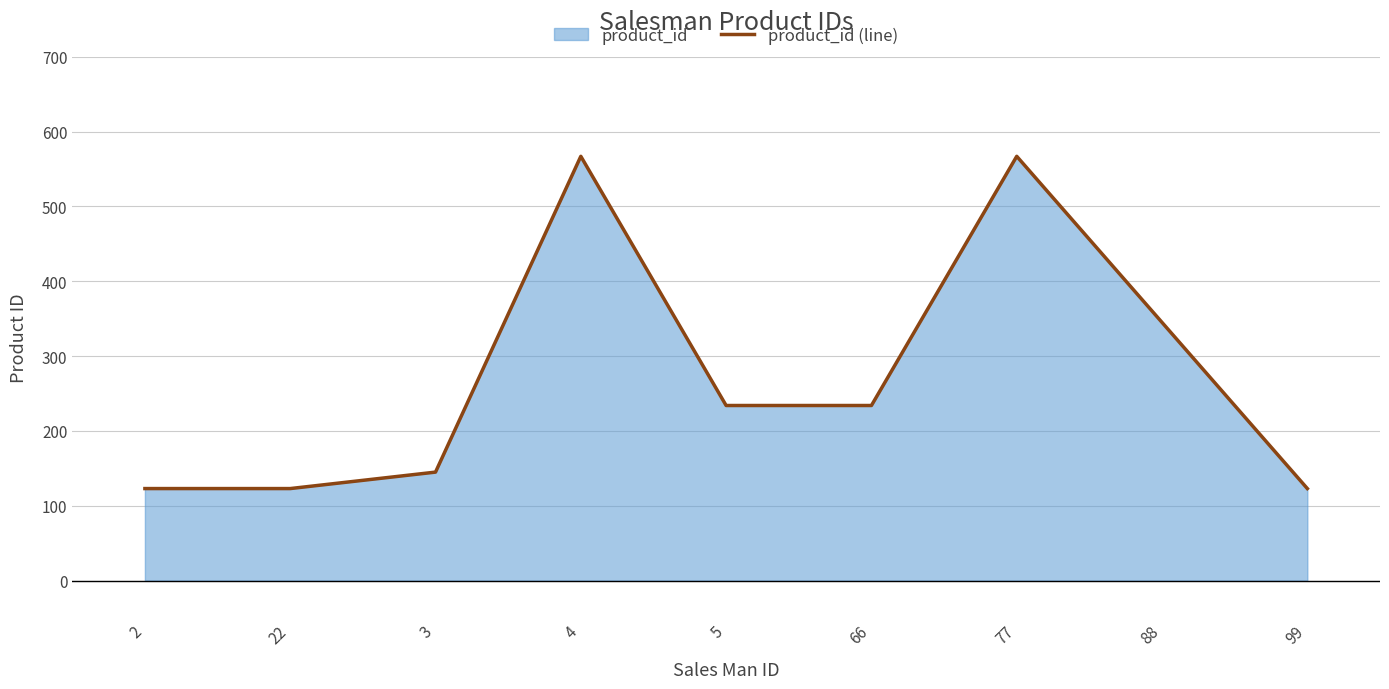

What is the label of the 4th point from the left?

4